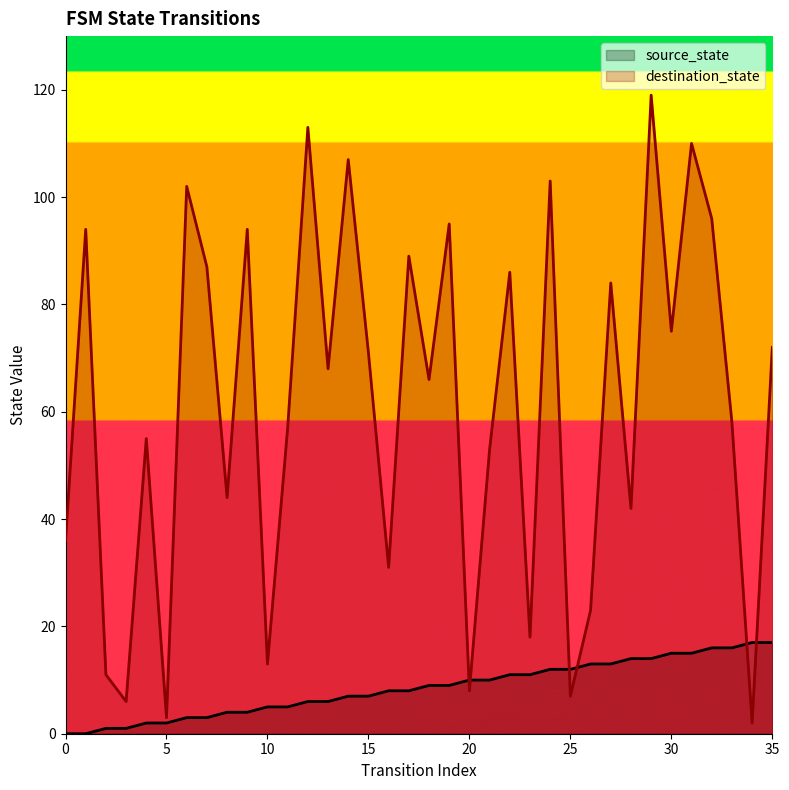

What are all the series names shown in the legend?

source_state, destination_state